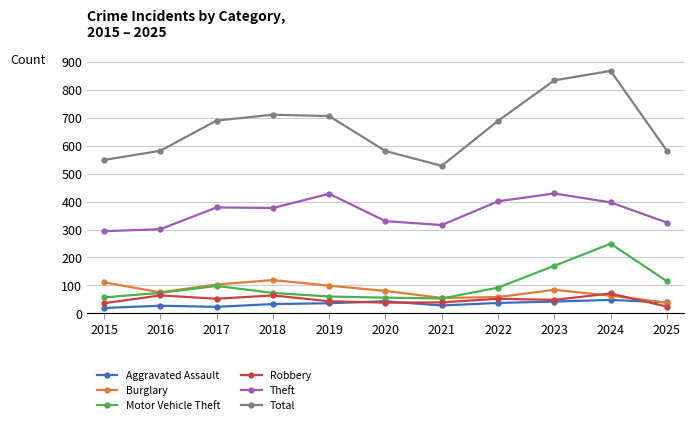

True or false: Total and Aggravated Assault intersect in this chart.

False